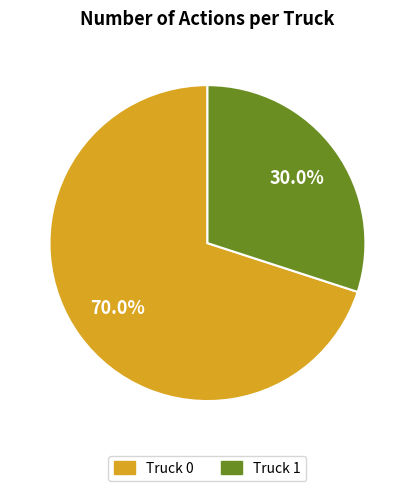

To the nearest percent, what is the combined percentage of Truck 0 and Truck 1?

100%